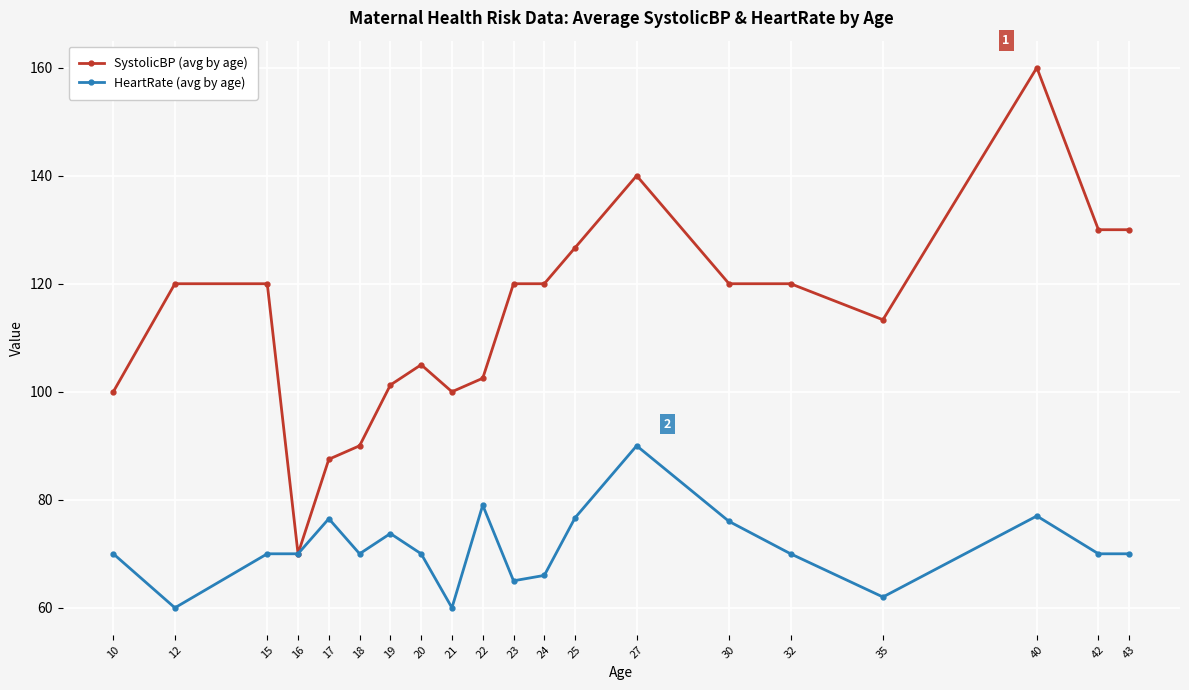

The SystolicBP (avg by age) series shows 159.4 at 10. True or false?

False